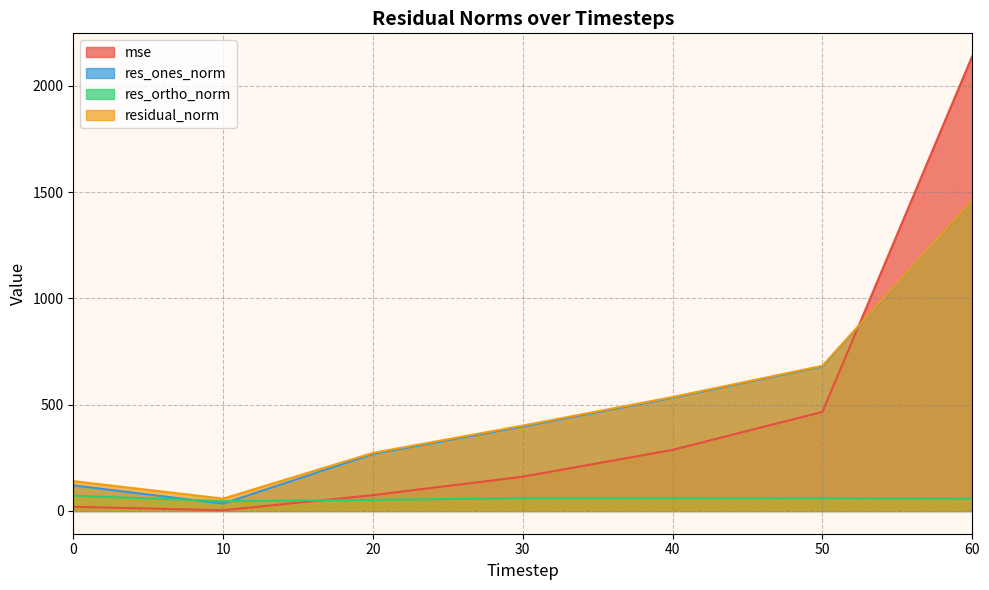

At how many categories does at least one series exceed 793?

1